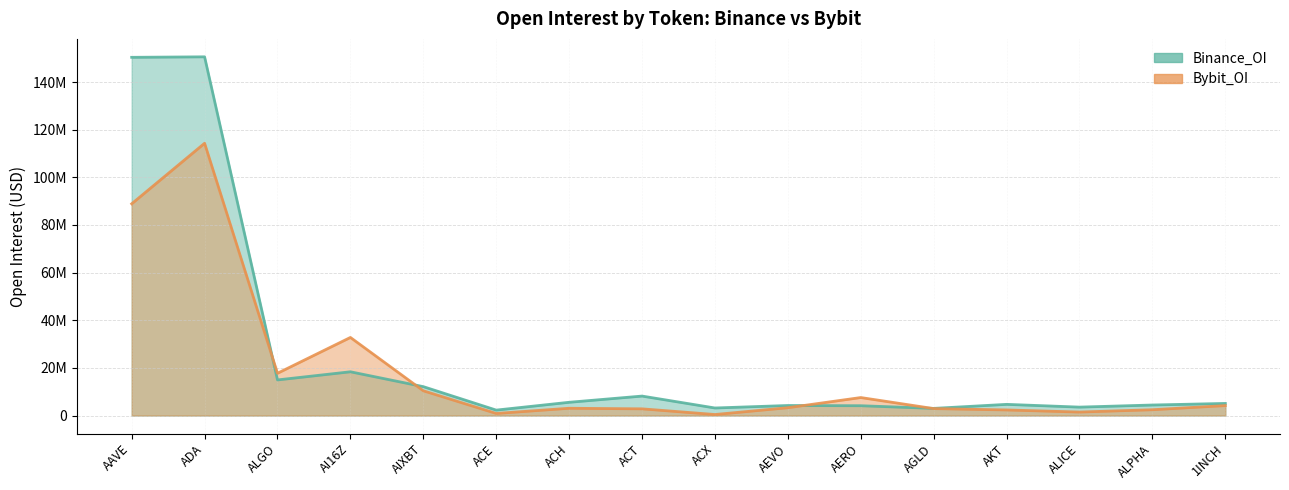

List the series in order of their peak value, lowest first.

Bybit_OI, Binance_OI